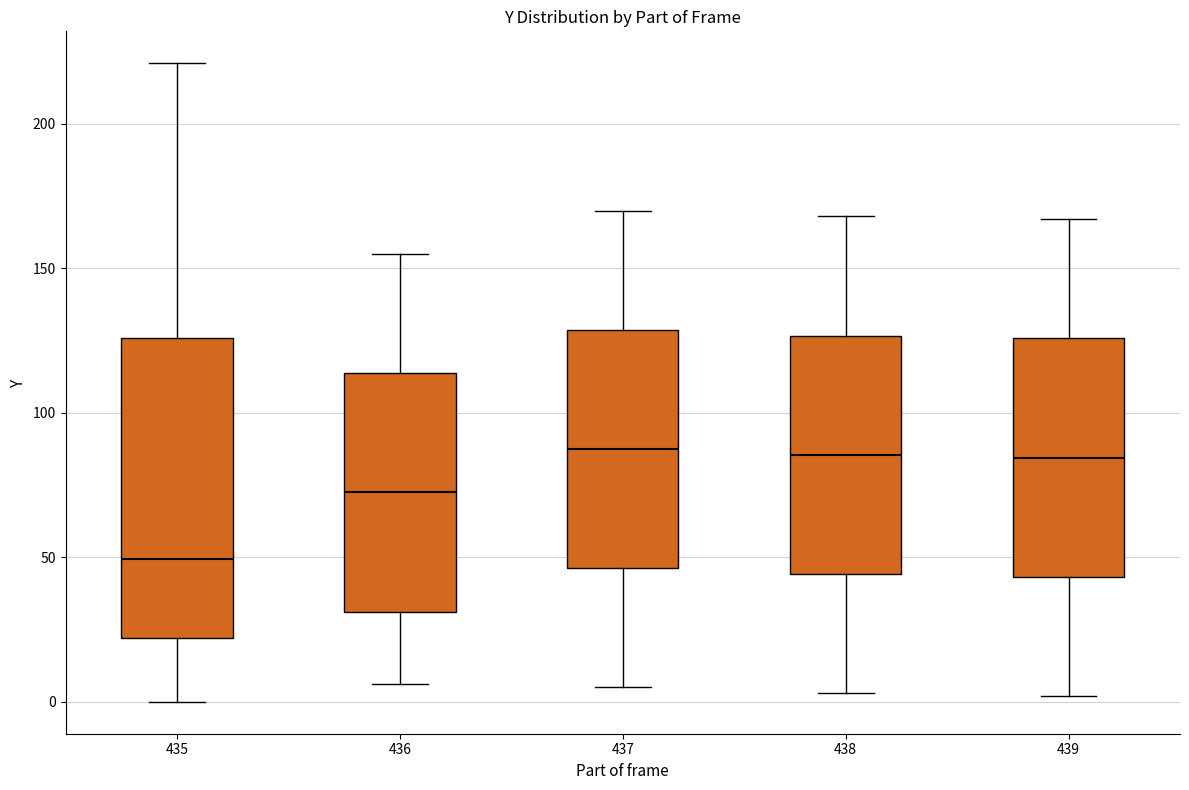

Which box is the tallest, from its lower edge to its upper edge?

435